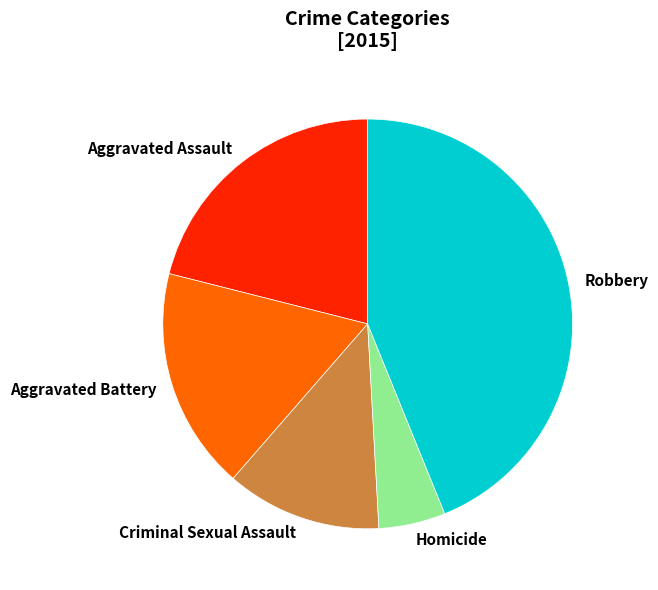

Count the number of slices in the pie.

5